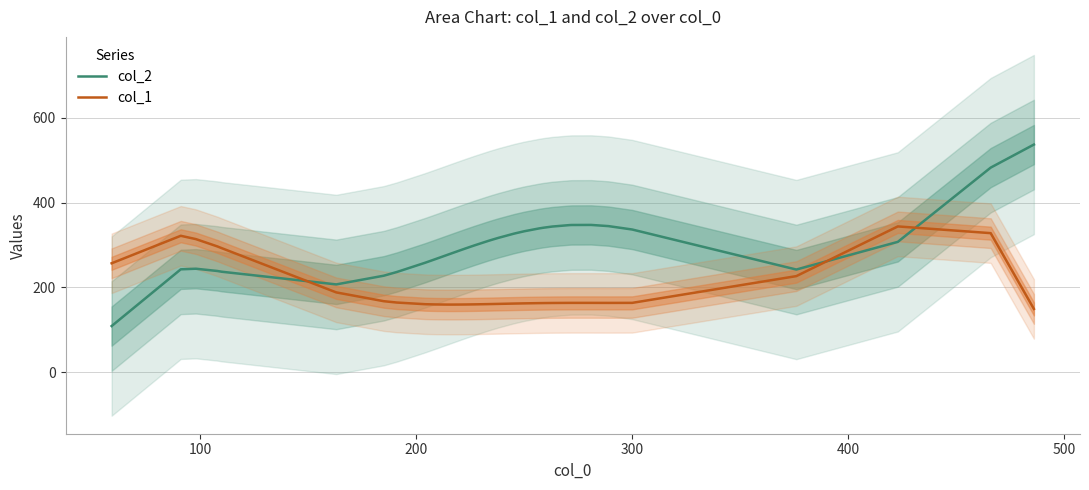

True or false: col_1 and col_2 intersect in this chart.

True